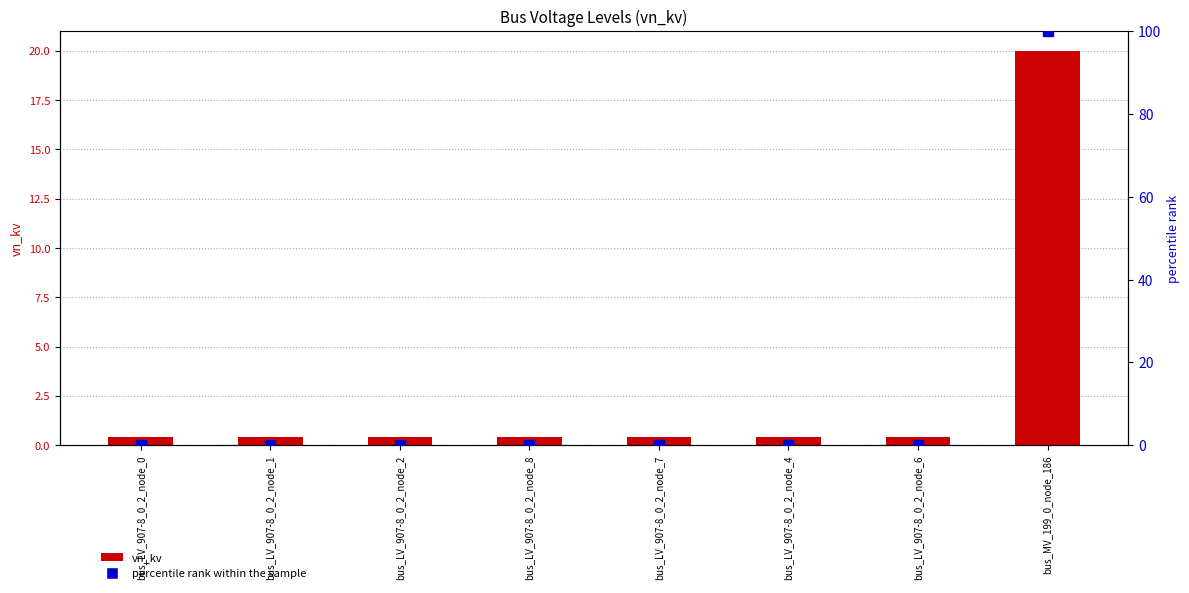

Which series has the widest spread of Y values?

percentile rank within the sample